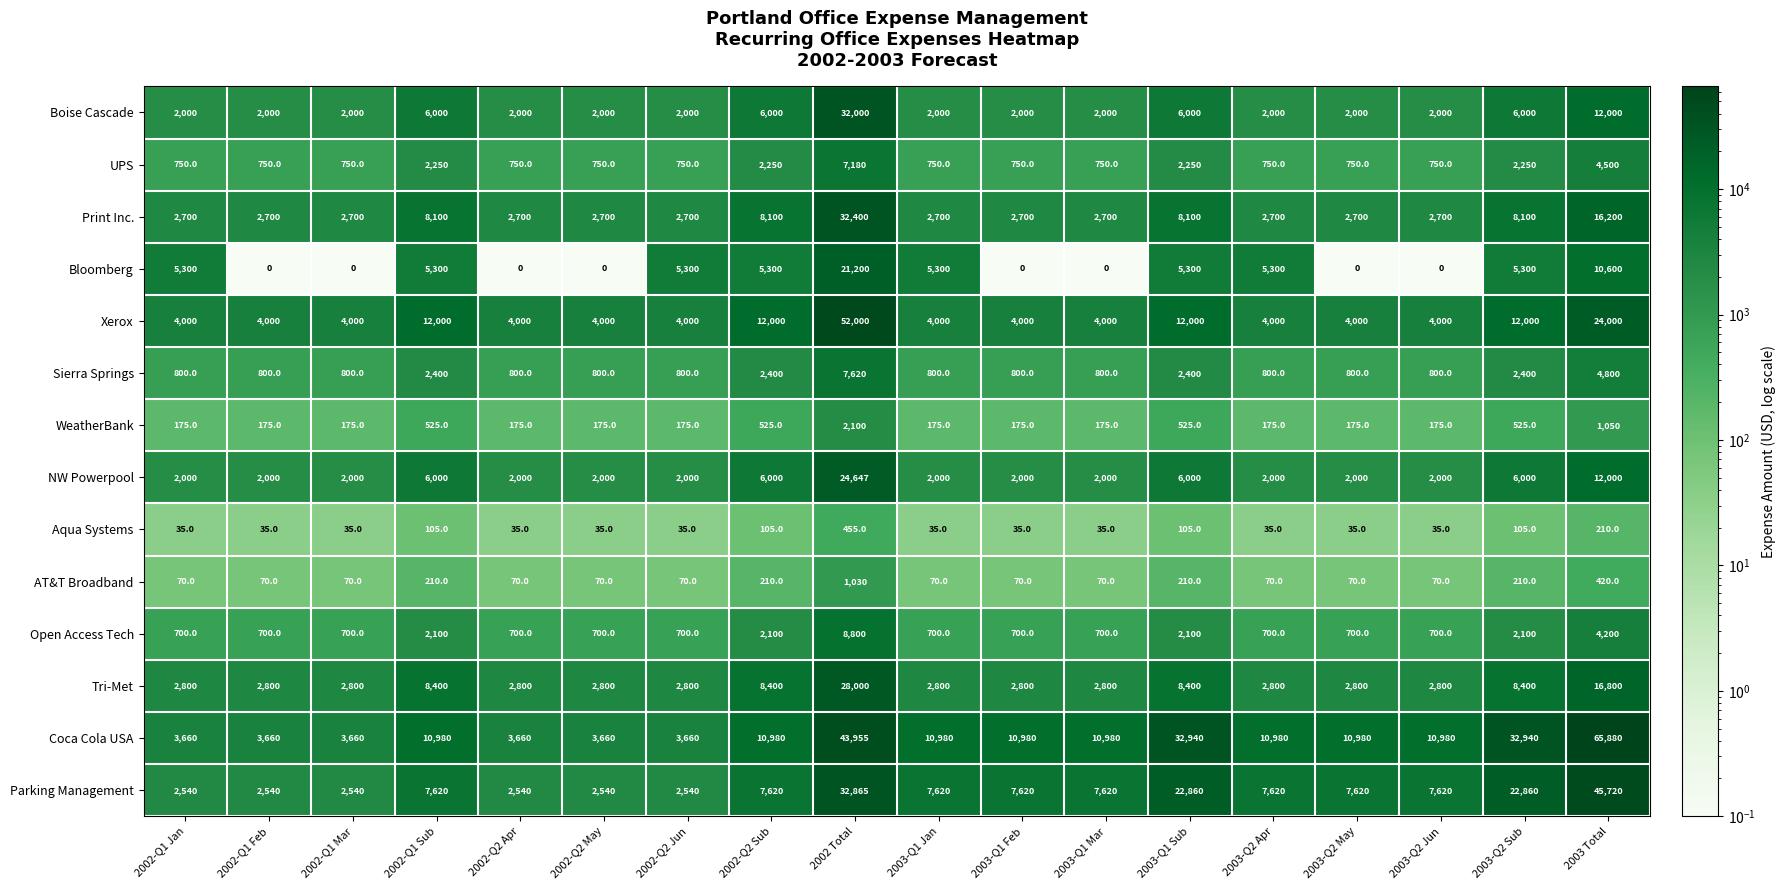

List the series in order of their peak value, highest first.

Coca Cola USA, Xerox, Parking Management, Print Inc., Boise Cascade, Tri-Met, NW Powerpool, Bloomberg, Open Access Tech, Sierra Springs, UPS, WeatherBank, AT&T Broadband, Aqua Systems